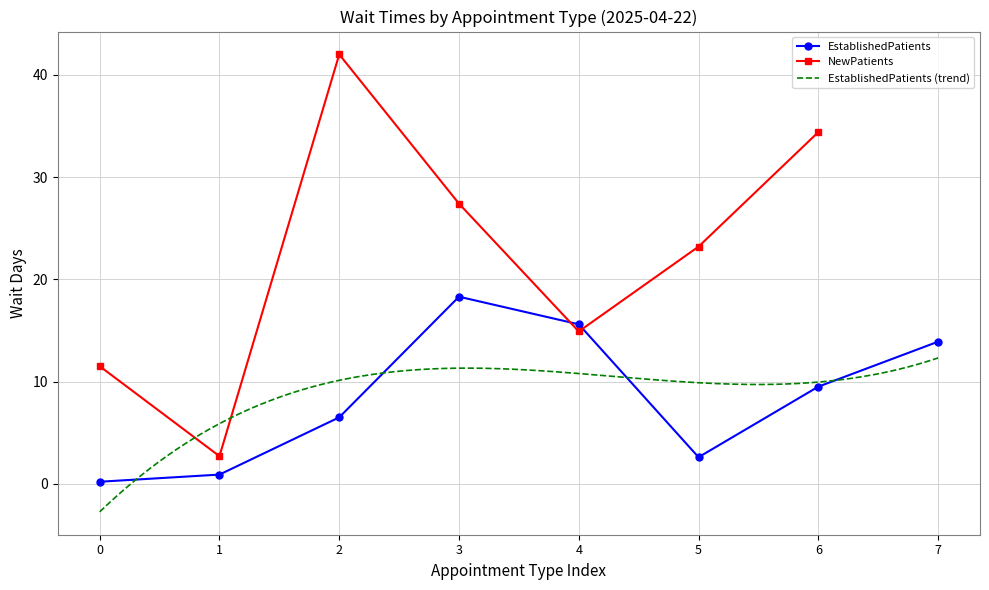

How many categories are shown in the chart?

8